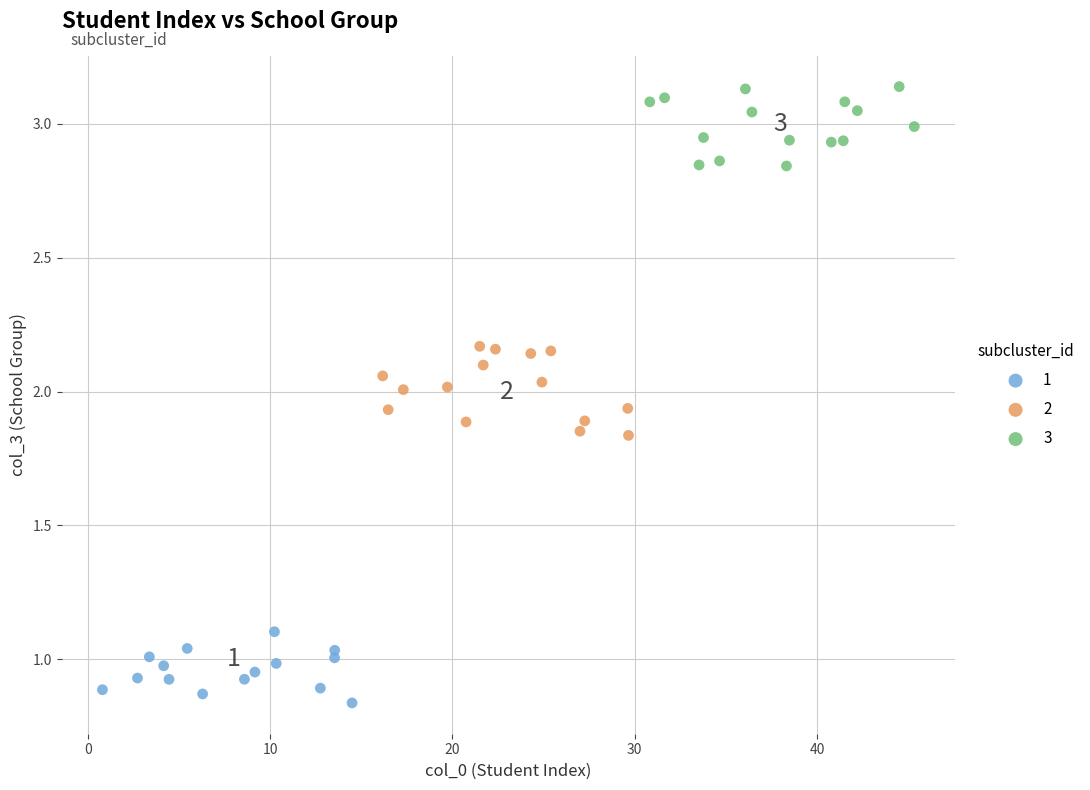

Which series has the widest spread of Y values?

2